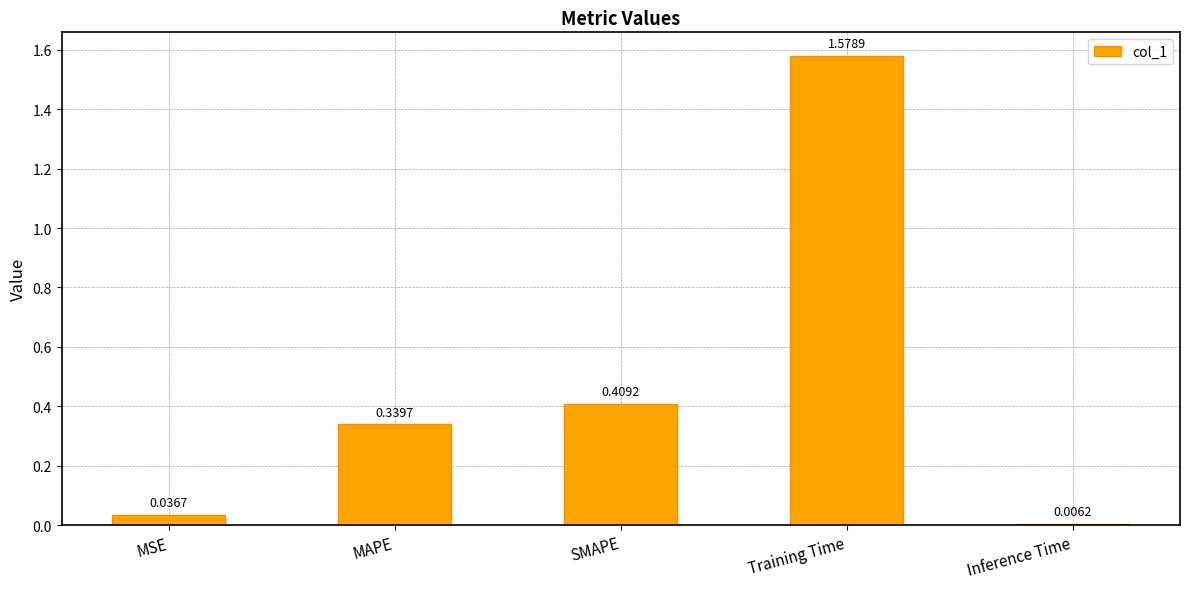

Which has a higher value, MAPE or MSE?

MAPE